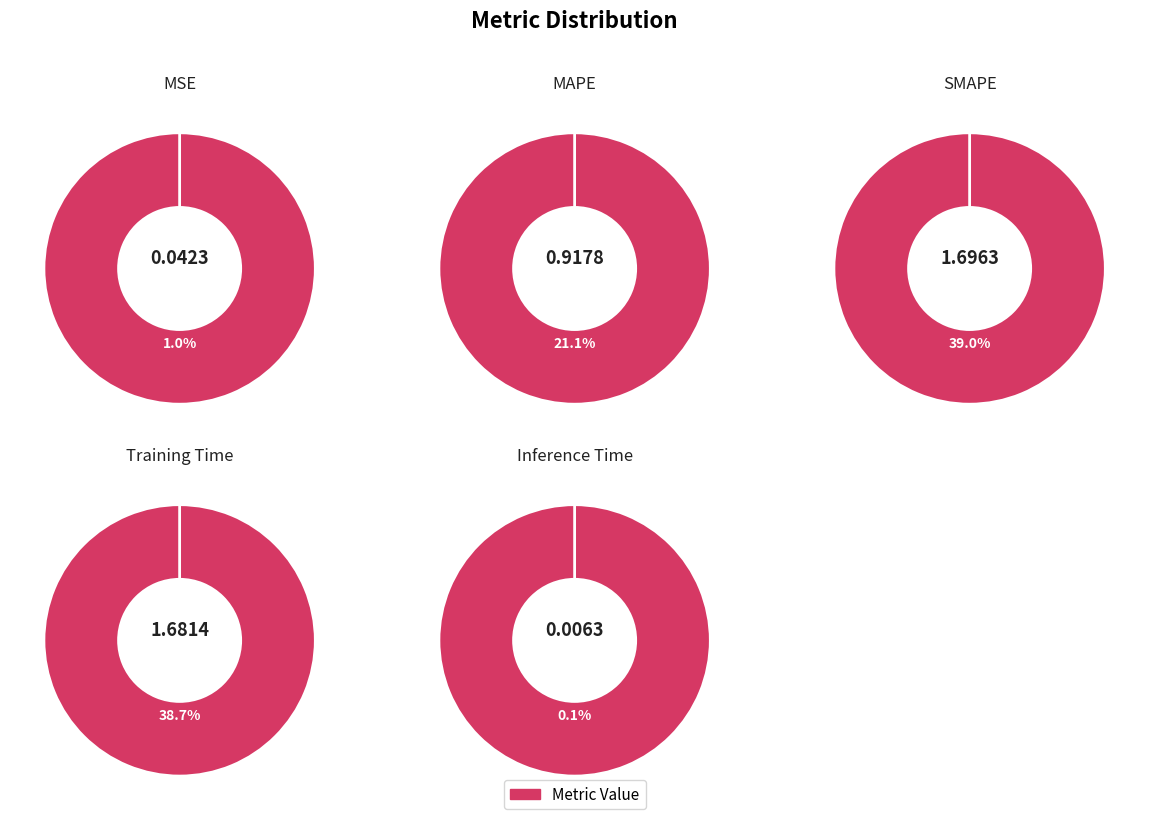

To the nearest percent, what is the difference between the largest and smallest slice percentages?

39%